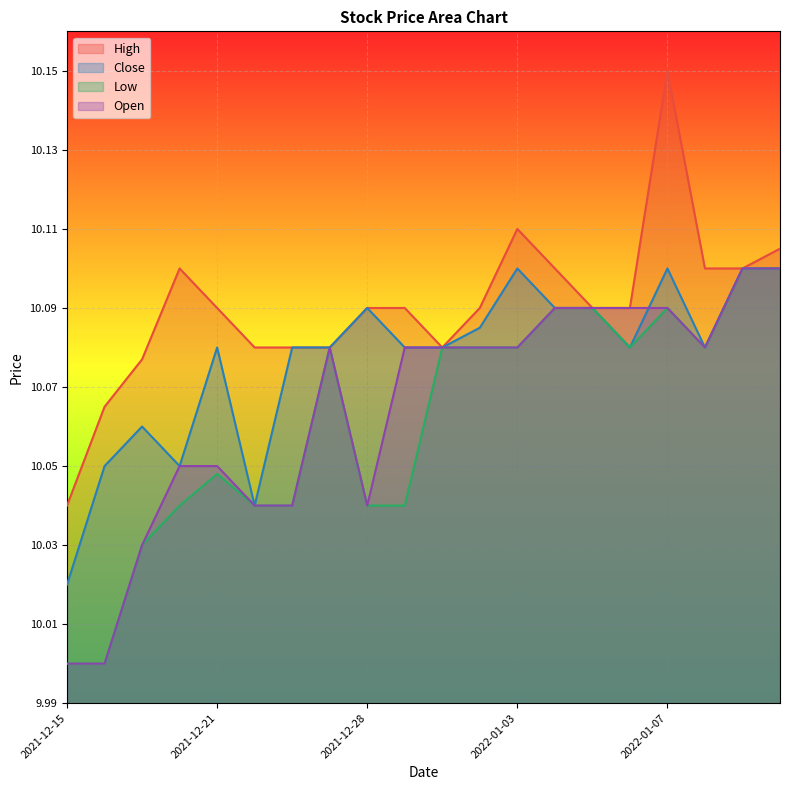

How many values in the Open series exceed 10?

18